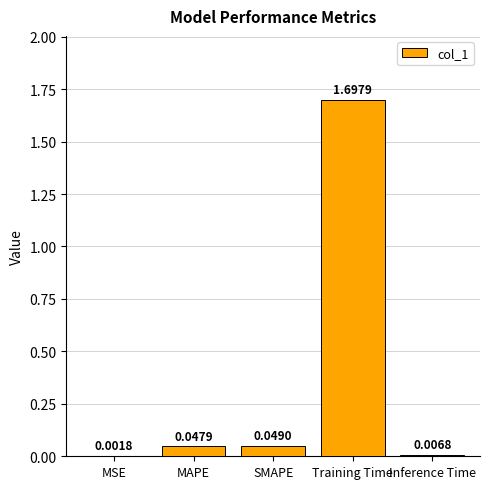

What is the change in value from MSE to Training Time?

+1.7